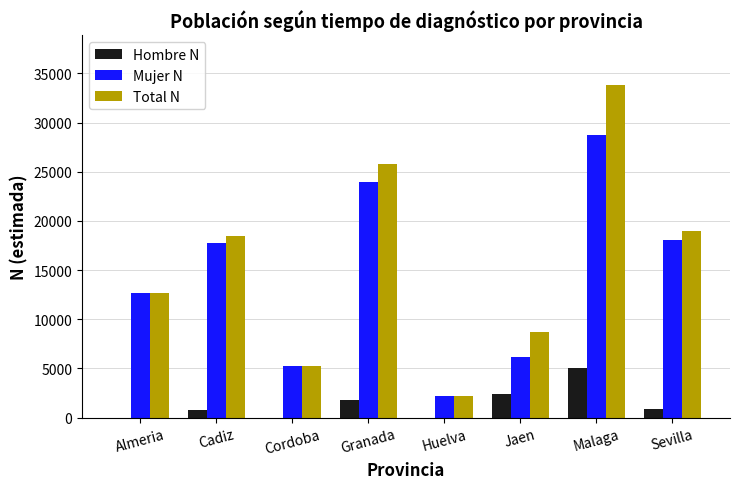

Which series changed the most between Granada and Sevilla?

Total N